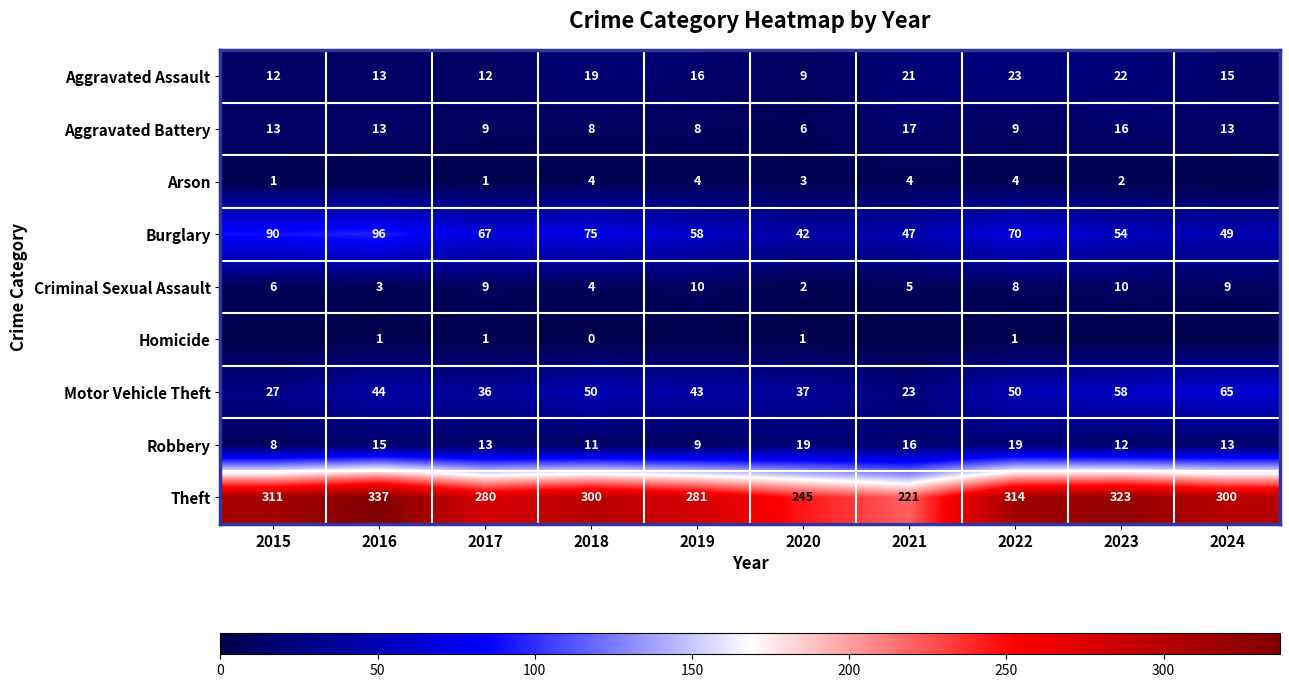

Which has a higher value, 2024 or 2015?

2024